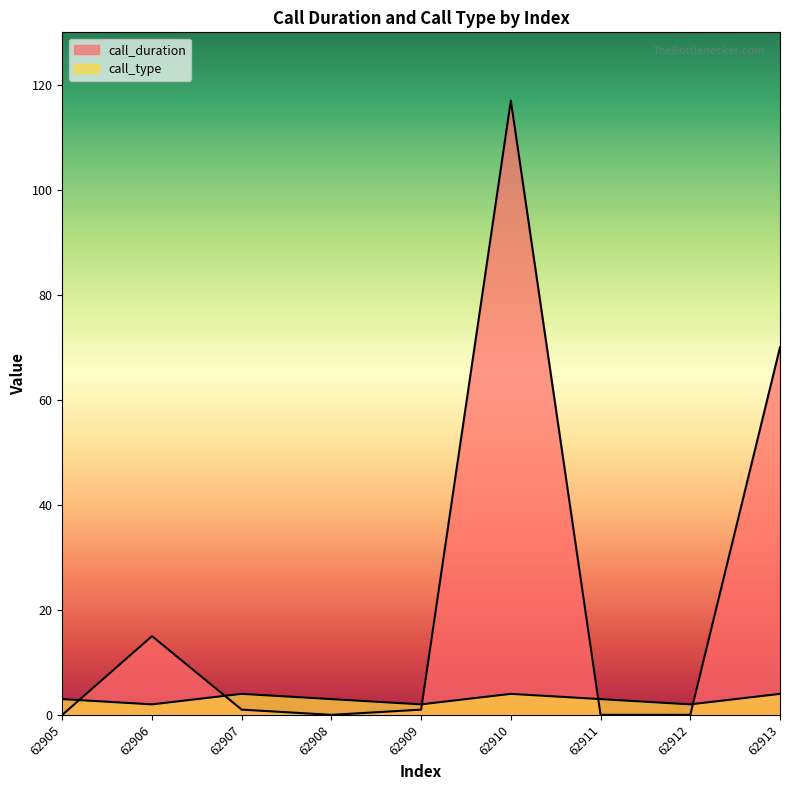

List the series in order of their peak value, highest first.

call_duration, call_type